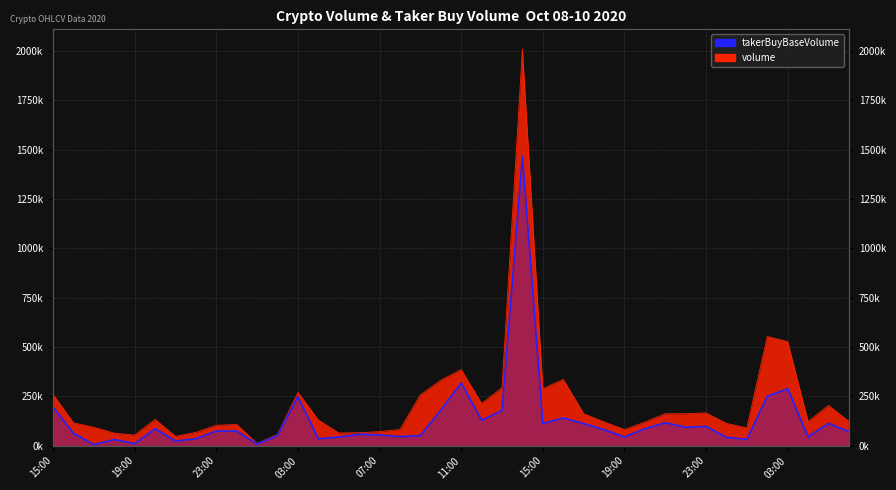

Between 17:00 and 02:00, which series saw the biggest shift?

volume